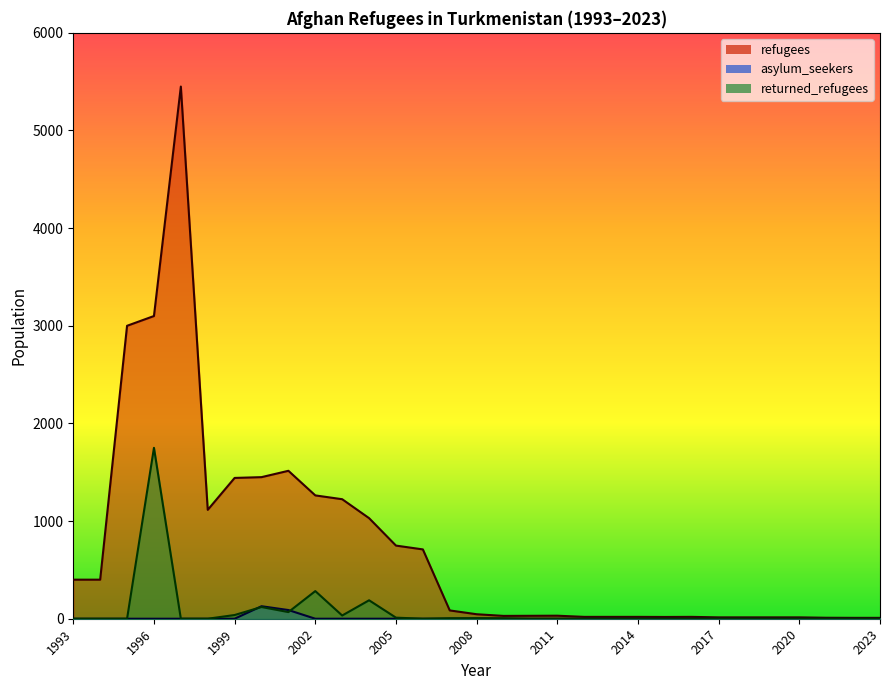

Rank the series at 2020 from lowest to highest value.

asylum_seekers, returned_refugees, refugees